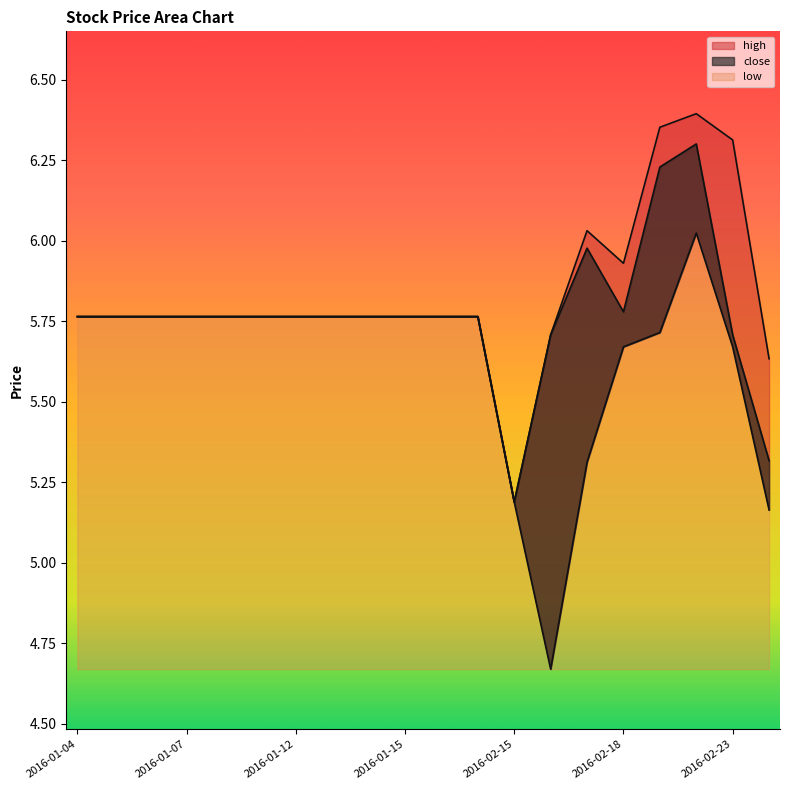

List the series in order of their overall mean, highest first.

high, close, low